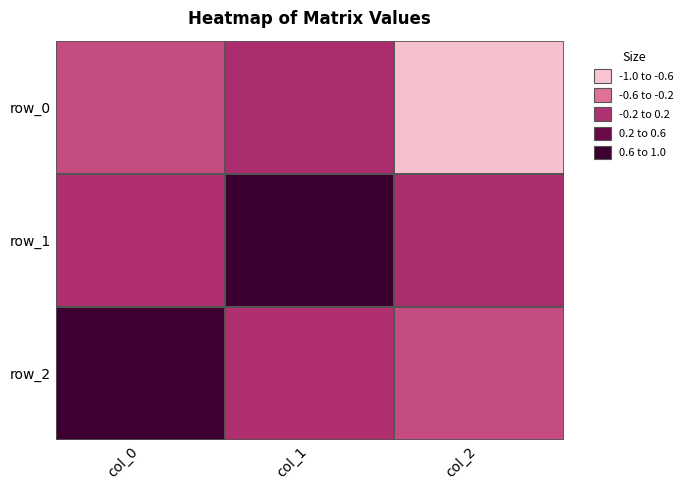

Which label corresponds to the largest value in the chart?

col_1